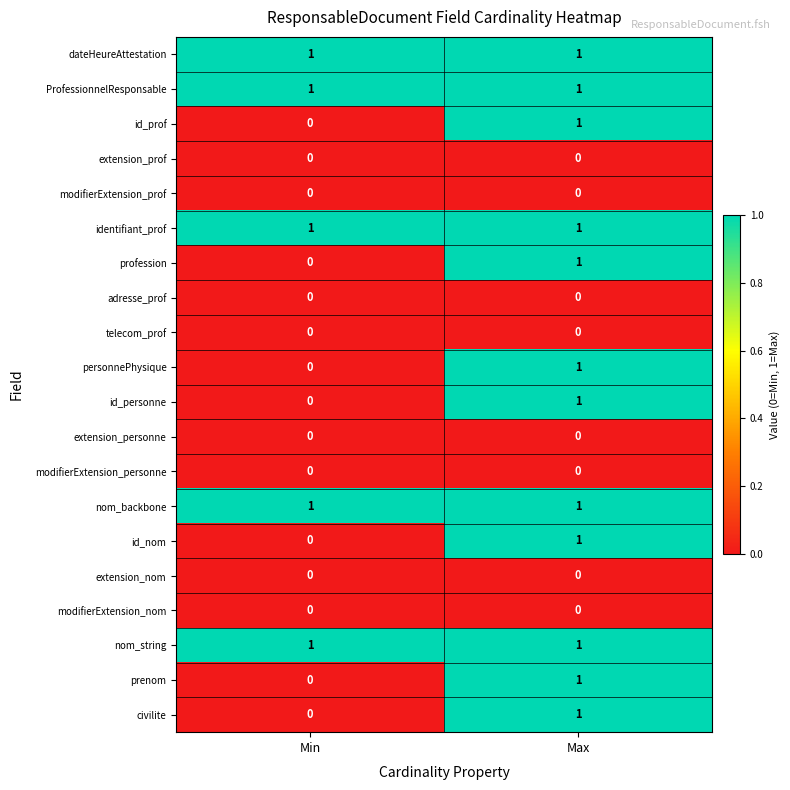

At which category is the sum across all series the highest?

Max